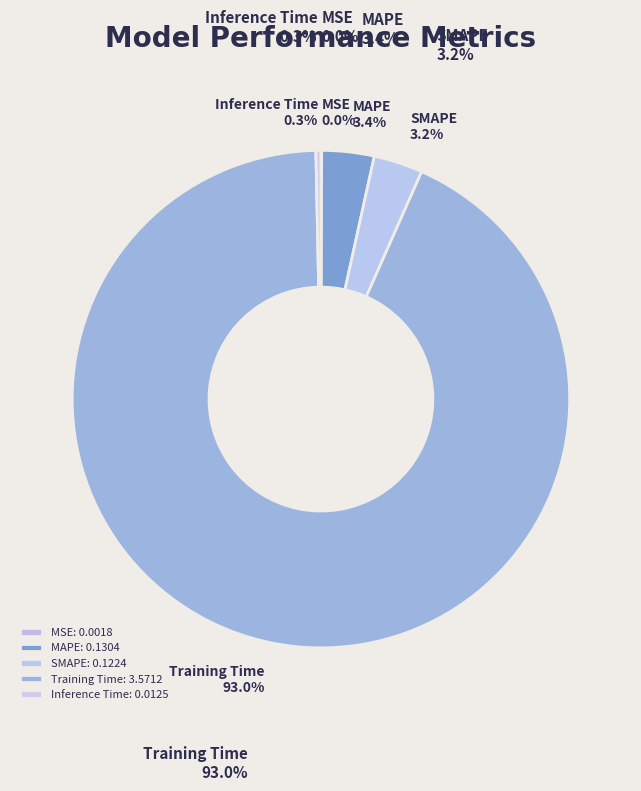

What is the change in value from MAPE to Inference Time?

-0.1